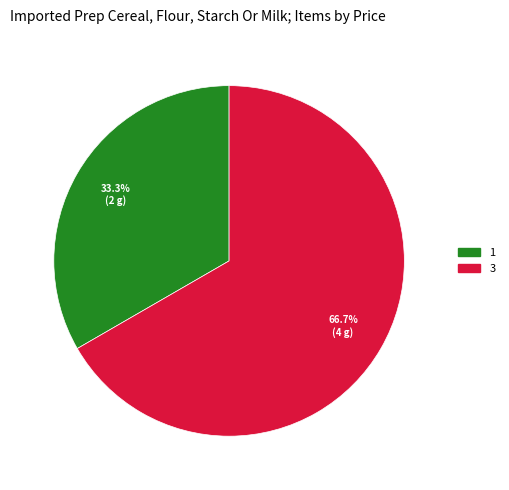

Which has a higher value, 3 or 1?

3